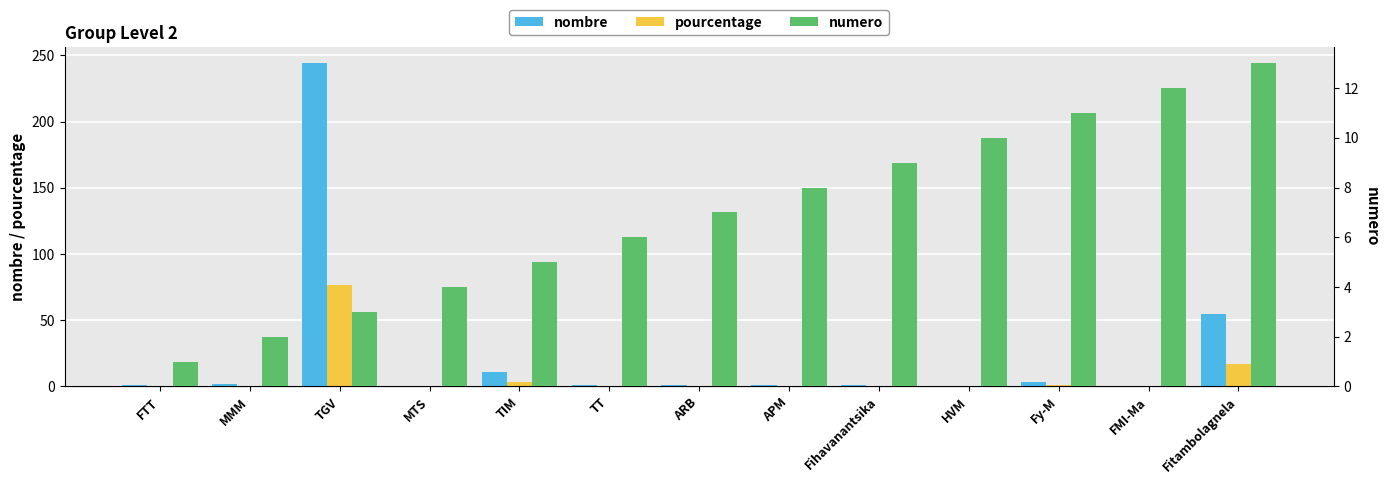

How many values in the pourcentage series exceed 0?

10